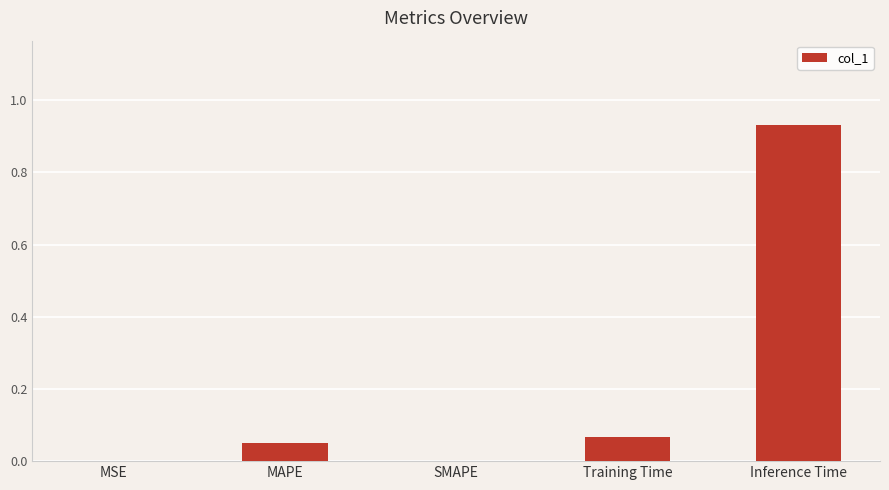

What is the change in value from MSE to Training Time?

+0.1